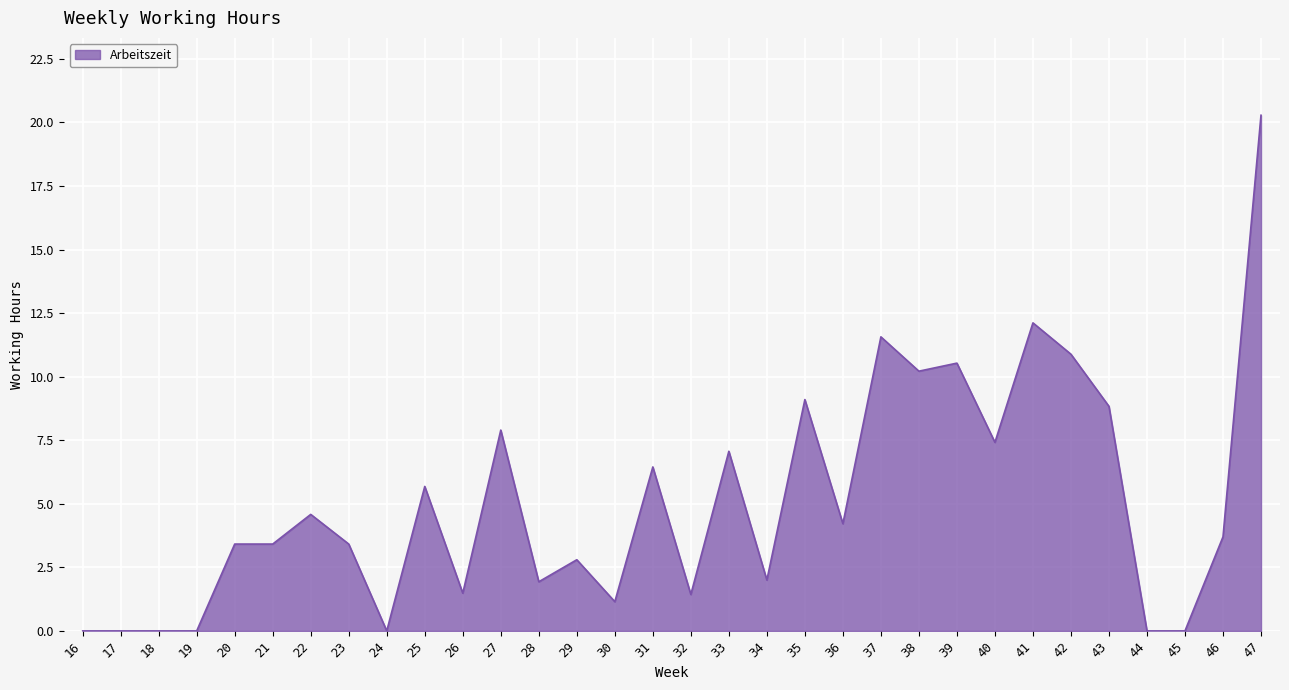

What value does the data have at 34?

2.0